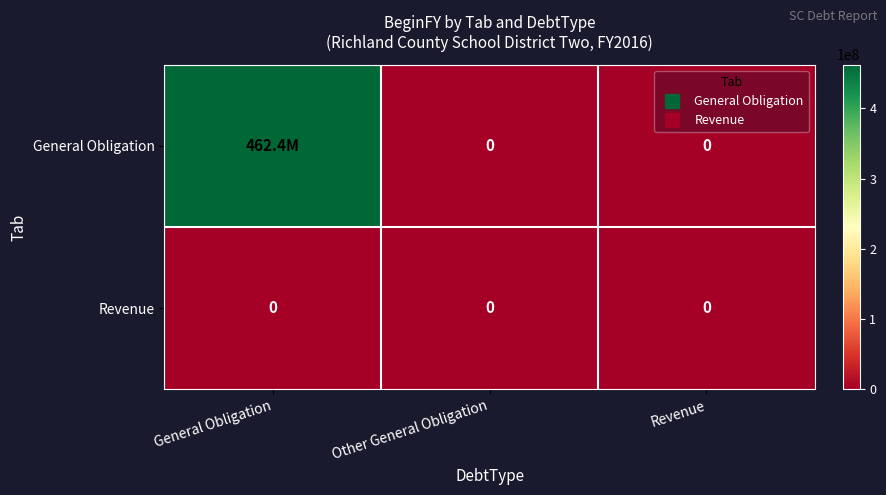

Rank the series by their maximum value, from lowest to highest.

Revenue, General Obligation